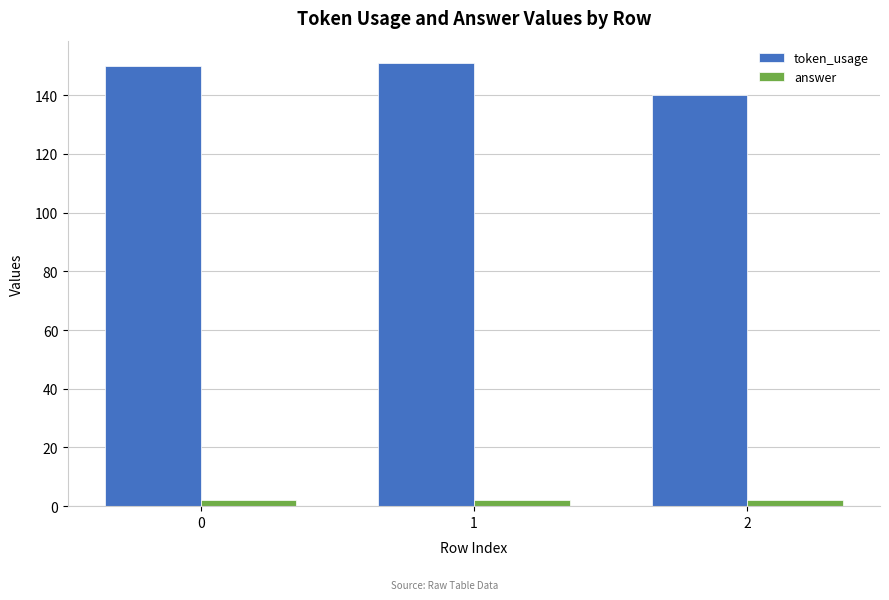

What is the maximum value shown in the chart?

151